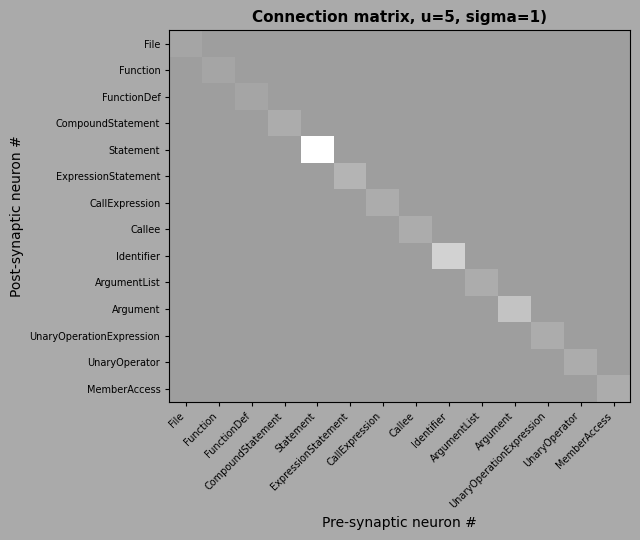

At which category is the sum across all series the highest?

Statement